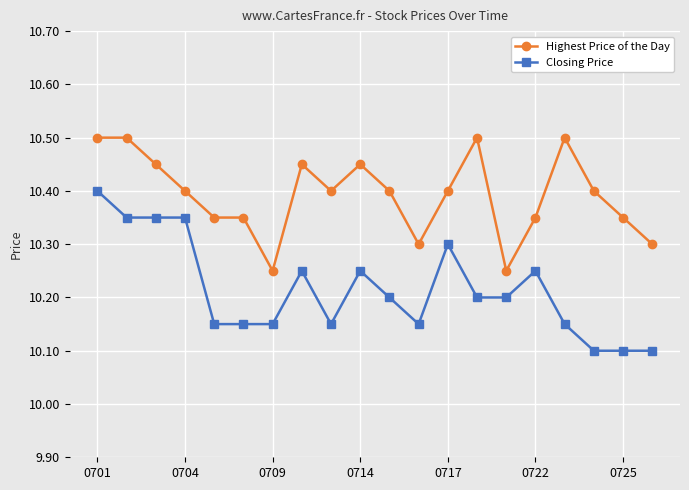

List the series in order of their overall mean, highest first.

Highest Price of the Day, Closing Price